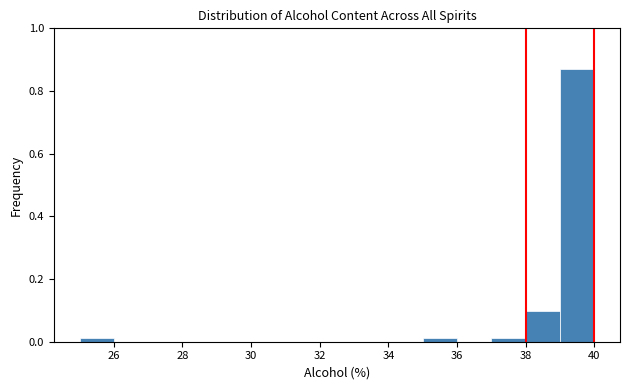

Reading left to right, list every bar in this chart as the range it spans on the x-axis followed by its height. The values are not printed on the chart, so give them approximately, as read against the axis.

25 to 26: under 0.02
26 to 27: 0
27 to 28: 0
28 to 29: 0
29 to 30: 0
30 to 31: 0
31 to 32: 0
32 to 33: 0
33 to 34: 0
34 to 35: 0
35 to 36: under 0.02
36 to 37: 0
37 to 38: under 0.02
38 to 39: 0.10
39 to 40: 0.88